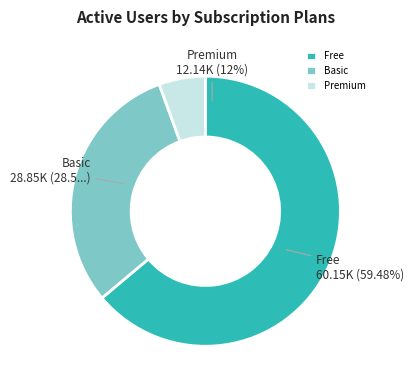

How much of the chart is everything except Twi A?

100.0%